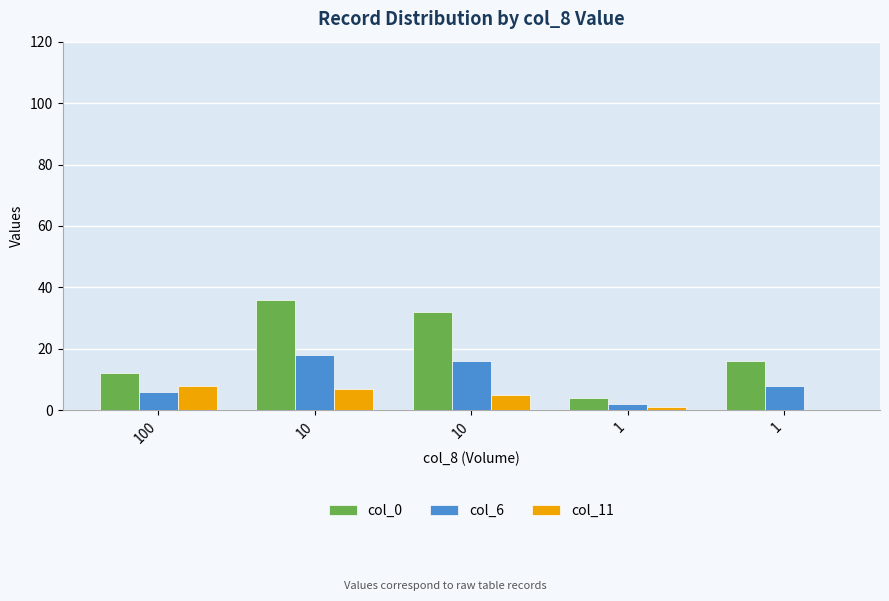

Is it true that col_0 equals 36 at 10?

True